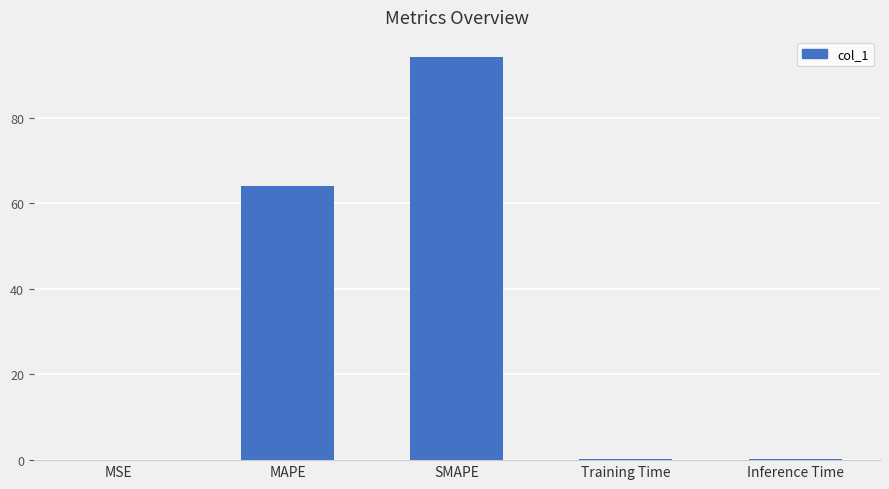

The value at MSE is 0.0. True or false?

True